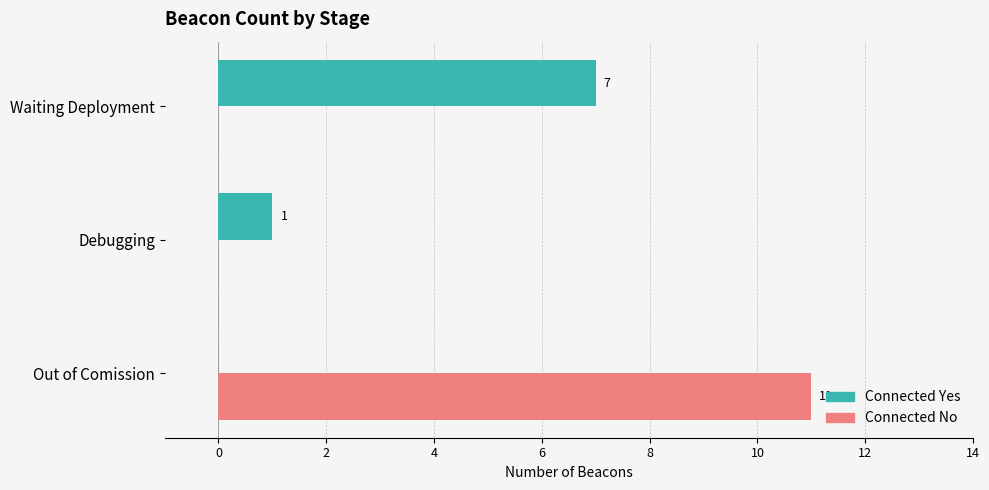

How many categories are shown in the chart?

3